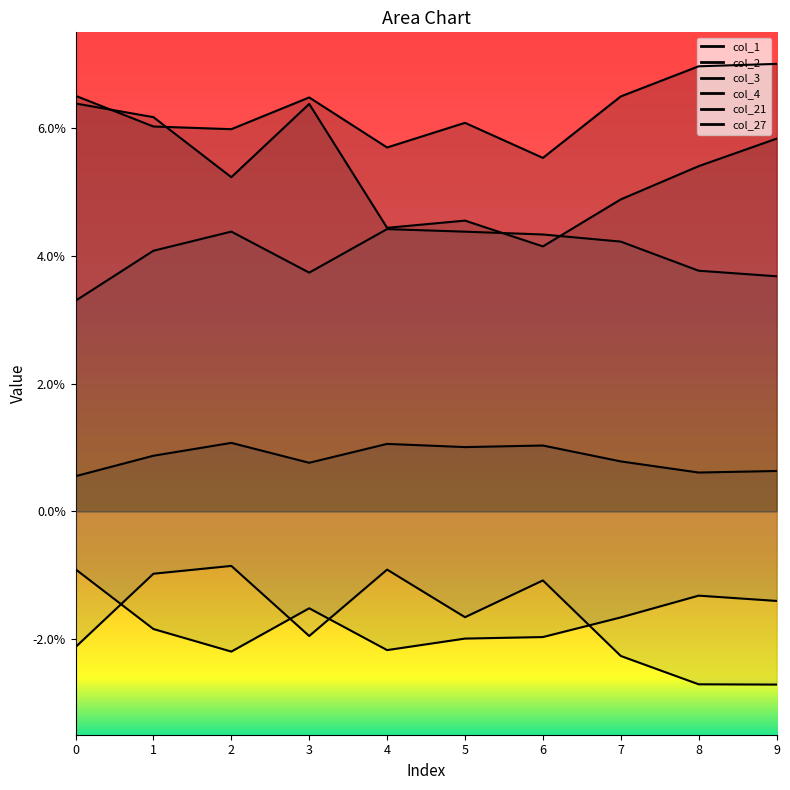

Which series has the largest total across all categories?

col_1